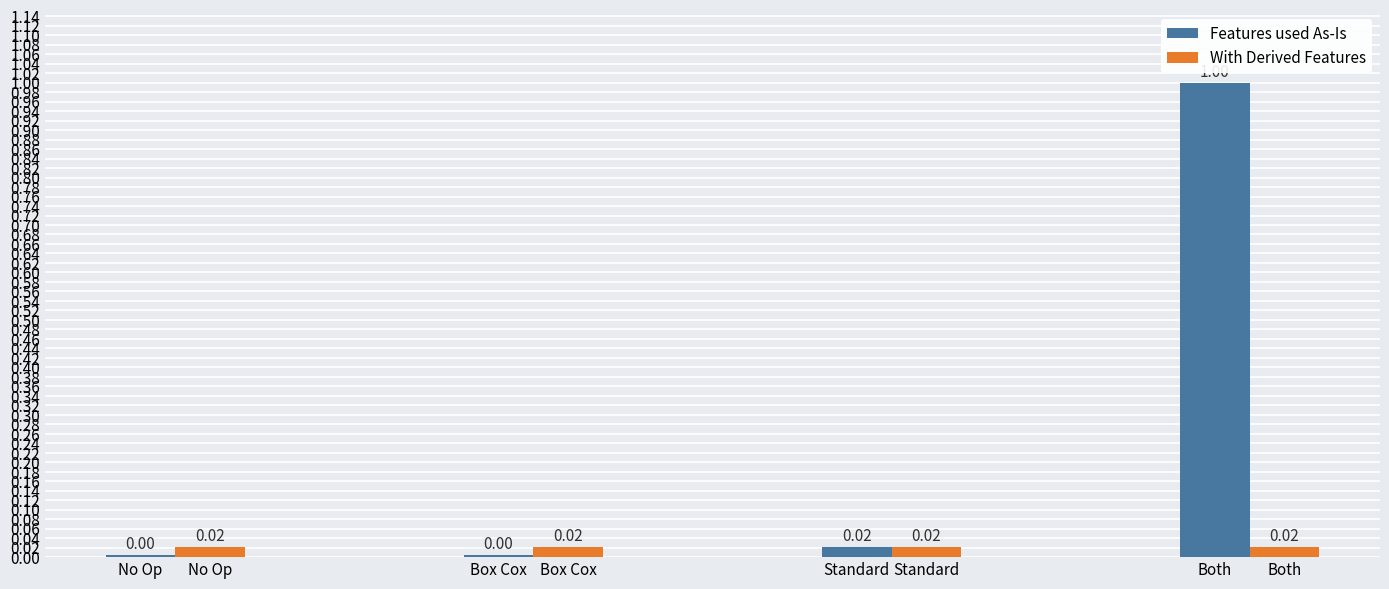

Count the number of categories in the chart.

4